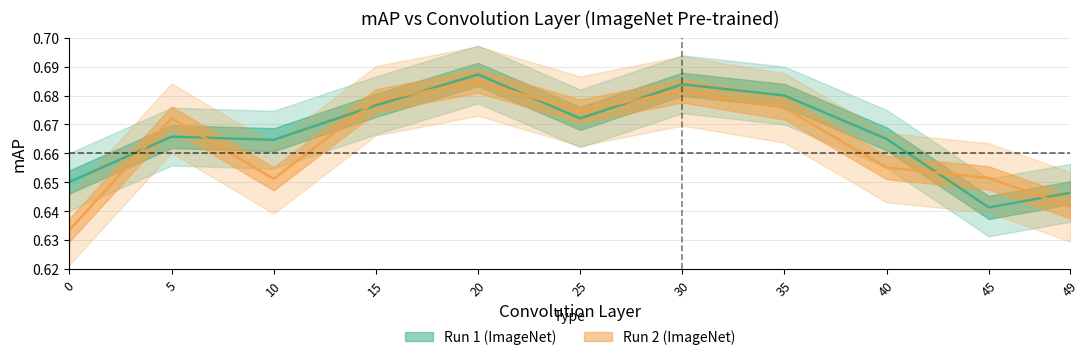

What is the difference between the maximum and minimum values in the run2_mAP series?

0.1